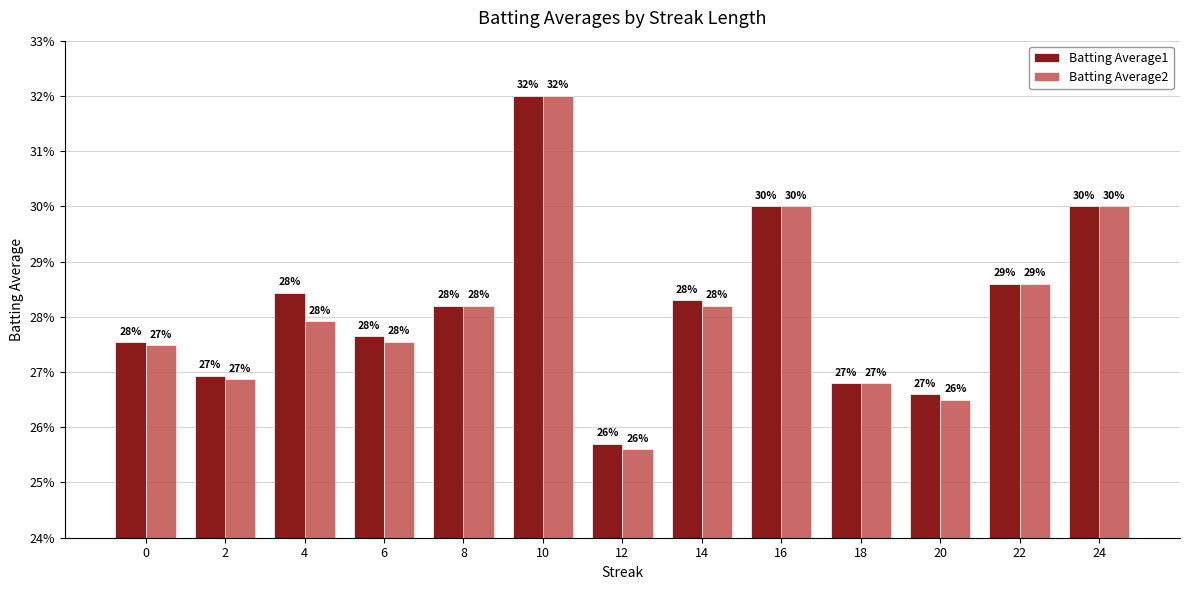

Are the bars horizontal?

No